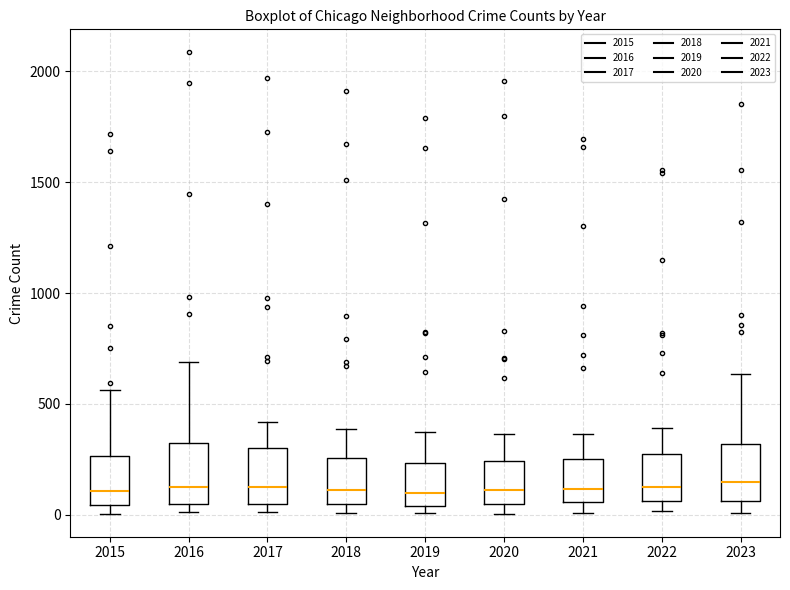

Reading left to right, read every box against the y-axis: the position of its median line, the range the box covers, and the ends of its whiskers. The values are not printed on the chart, so give them approximately, as read against the axis.

2015: median 100, box 50 to 250, whiskers 0 to 550
2016: median 150, box 50 to 300, whiskers 0 to 700
2017: median 100, box 50 to 300, whiskers 0 to 400
2018: median 100, box 50 to 250, whiskers 0 to 400
2019: median 100, box 50 to 250, whiskers 0 to 400
2020: median 100, box 50 to 250, whiskers 0 to 350
2021: median 100, box 50 to 250, whiskers 0 to 350
2022: median 100, box 50 to 250, whiskers 0 to 400
2023: median 150, box 50 to 300, whiskers 0 to 650